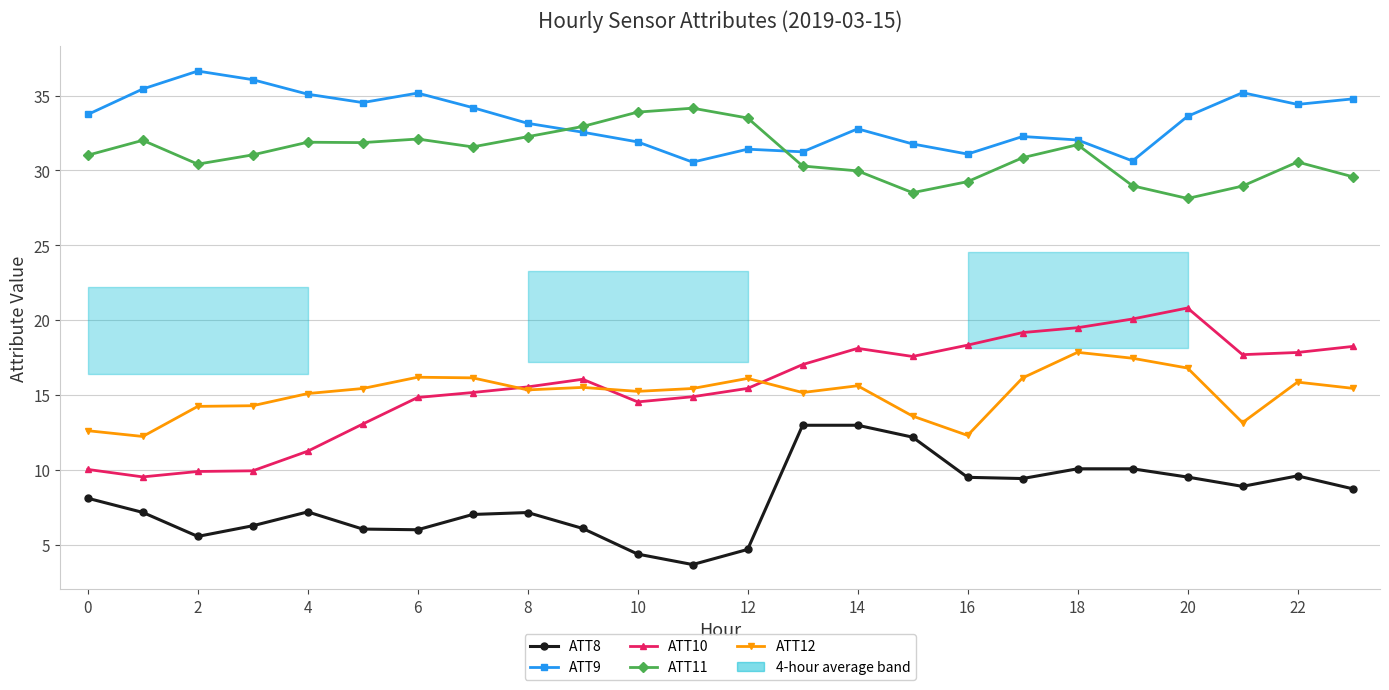

In ATT9, how many points are higher than both neighbors (excluding endpoints)?

6